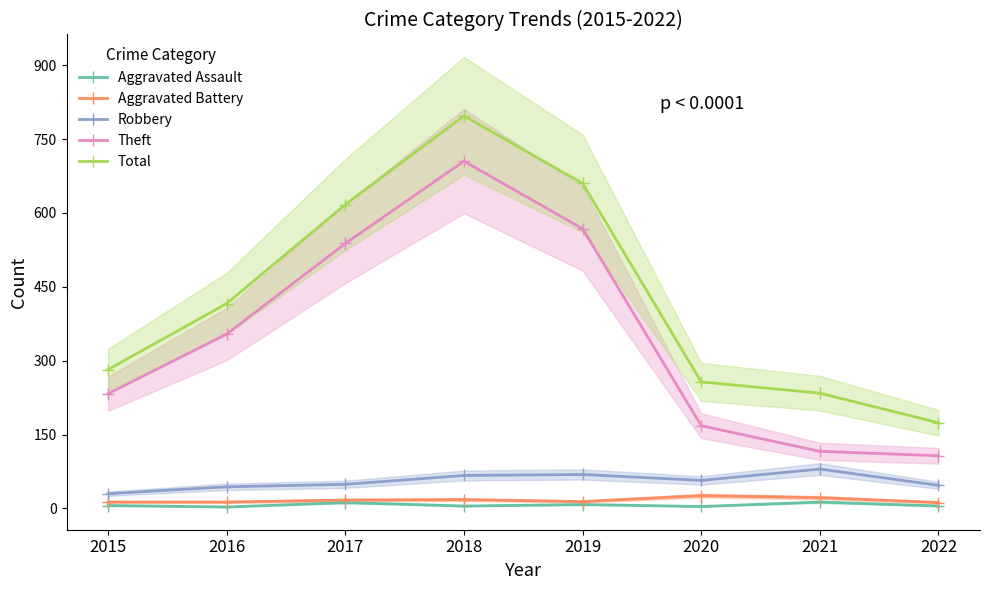

Reading right to left, transcribe all the data shown in this chart.

Aggravated Assault: 5	13	4	8	5	12	3	6
Aggravated Battery: 12	22	26	14	18	17	13	13
Robbery: 47	80	57	69	67	49	44	30
Theft: 107	116	168	568	705	538	354	233
Total: 174	234	257	660	797	617	416	282